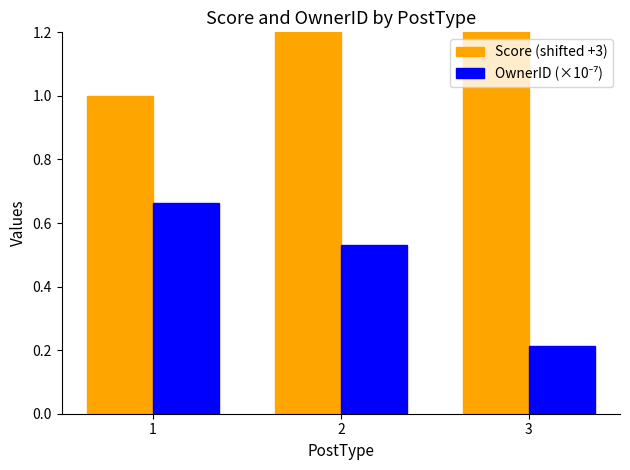

What is the average value of the Score (shifted +3) series?

2.0